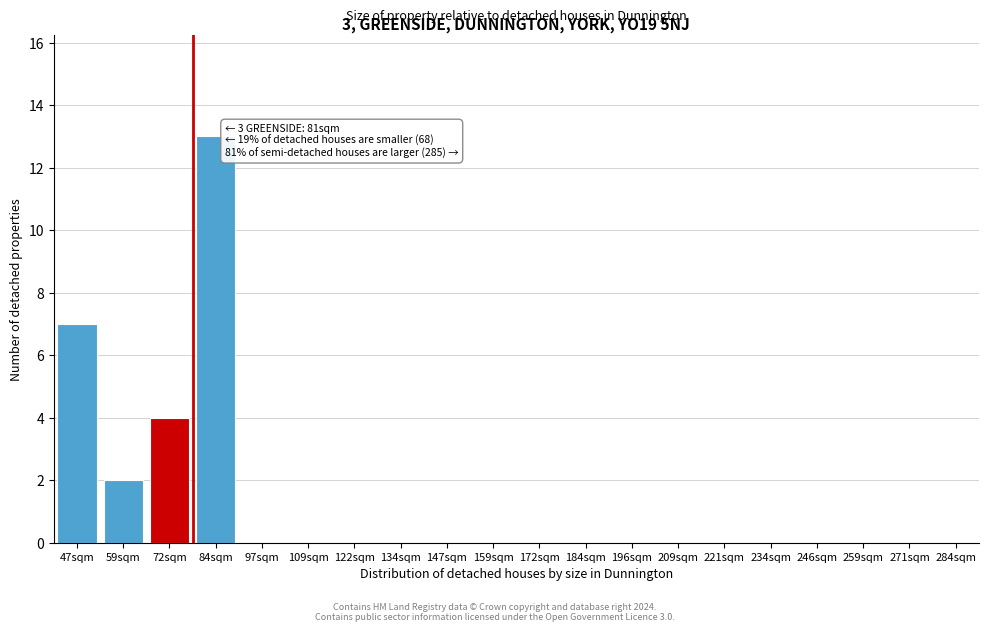

Reading left to right, transcribe all the data shown in this chart.

47sqm=7	59sqm=2	72sqm=4	84sqm=13	97sqm=0	109sqm=0	122sqm=0	134sqm=0	147sqm=0	159sqm=0	172sqm=0	184sqm=0	196sqm=0	209sqm=0	221sqm=0	234sqm=0	246sqm=0	259sqm=0	271sqm=0	284sqm=0